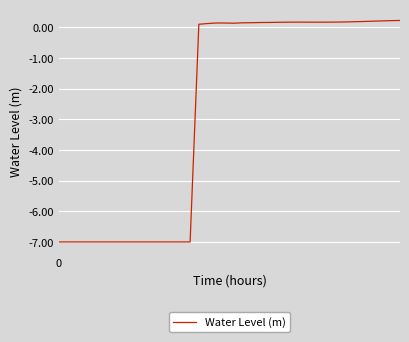

What is the minimum value shown in the chart?

-7.0